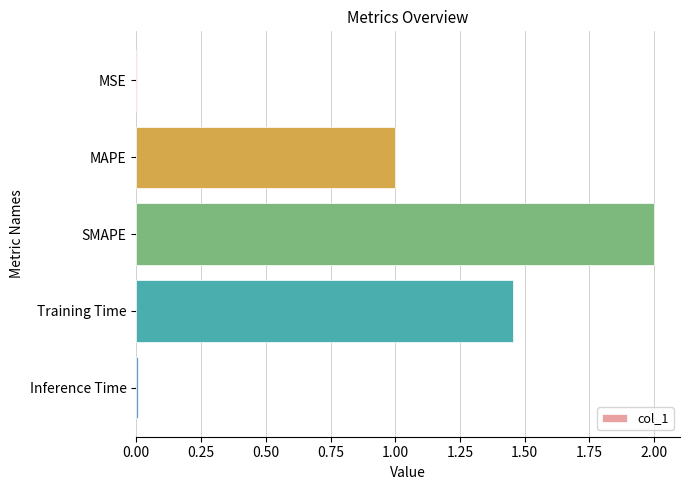

At which category does the chart reach its peak across all series?

SMAPE